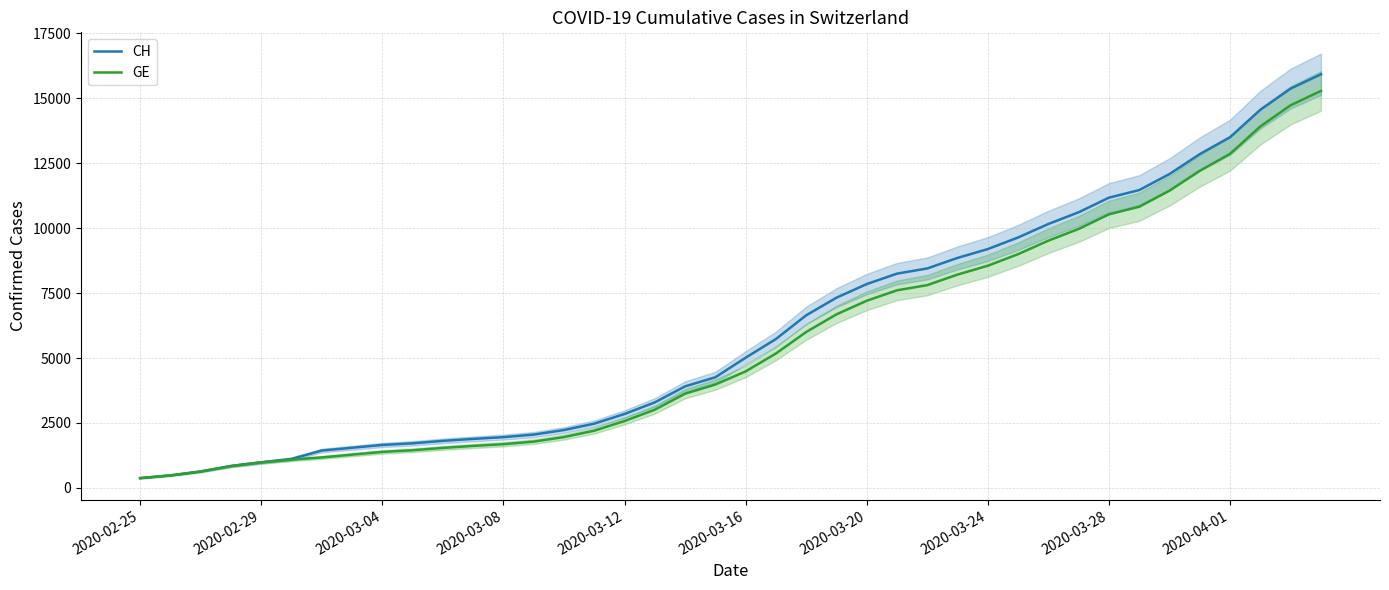

What is the average value of the GE series?

5641